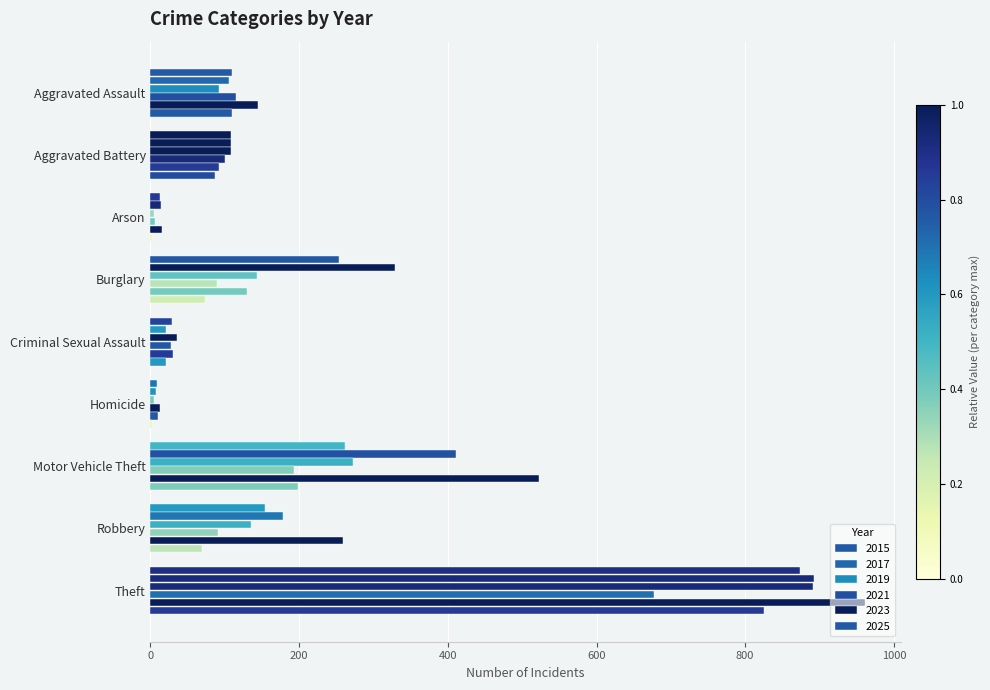

Between Arson and Burglary, which series saw the biggest shift?

2017